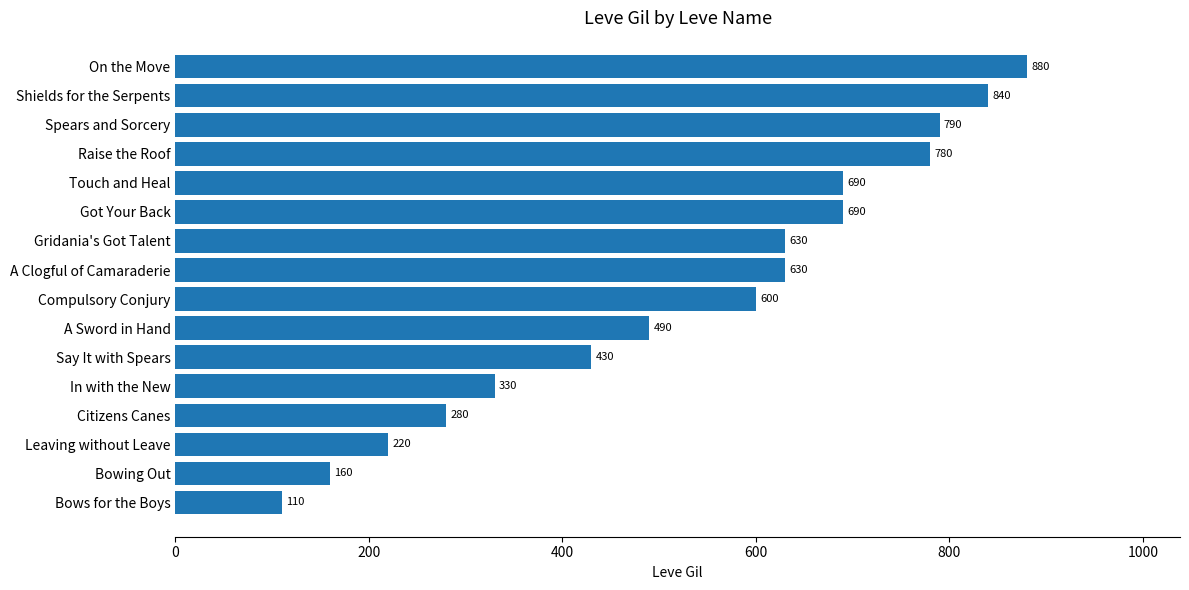

Where is the data nearest to the value 495?

A Sword in Hand